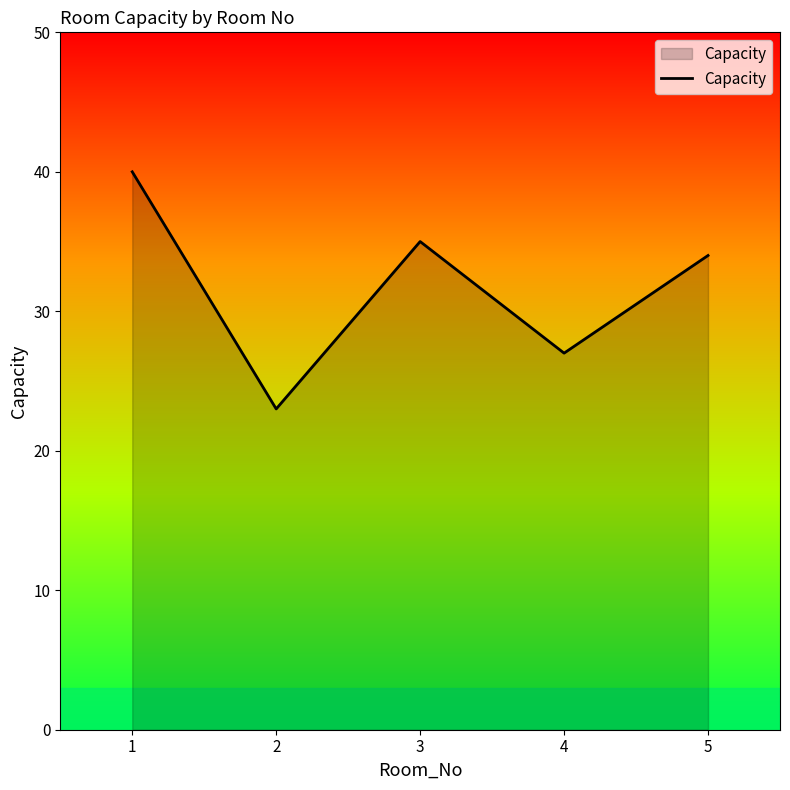

What is the smallest value displayed?

23